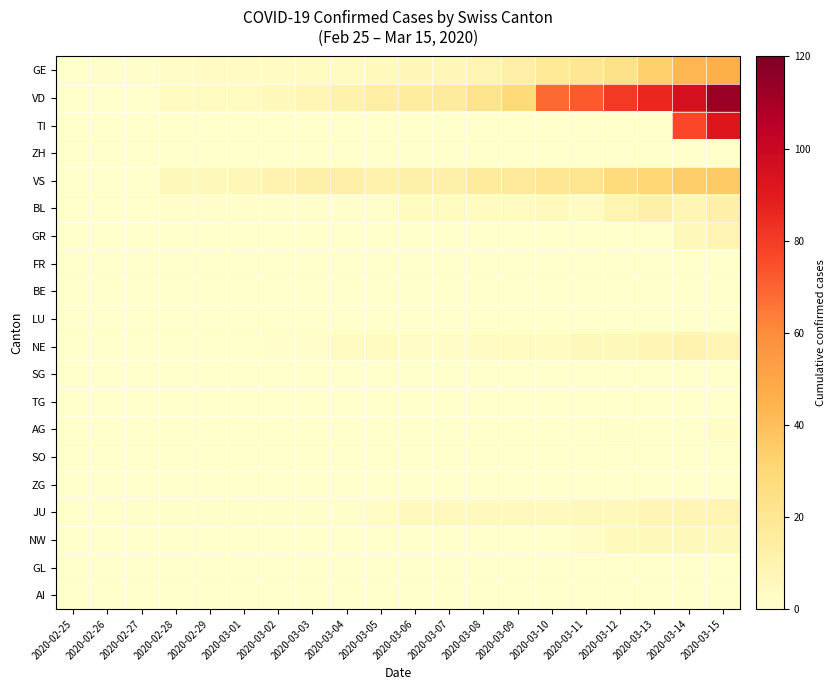

Which series has the widest spread of values?

VD